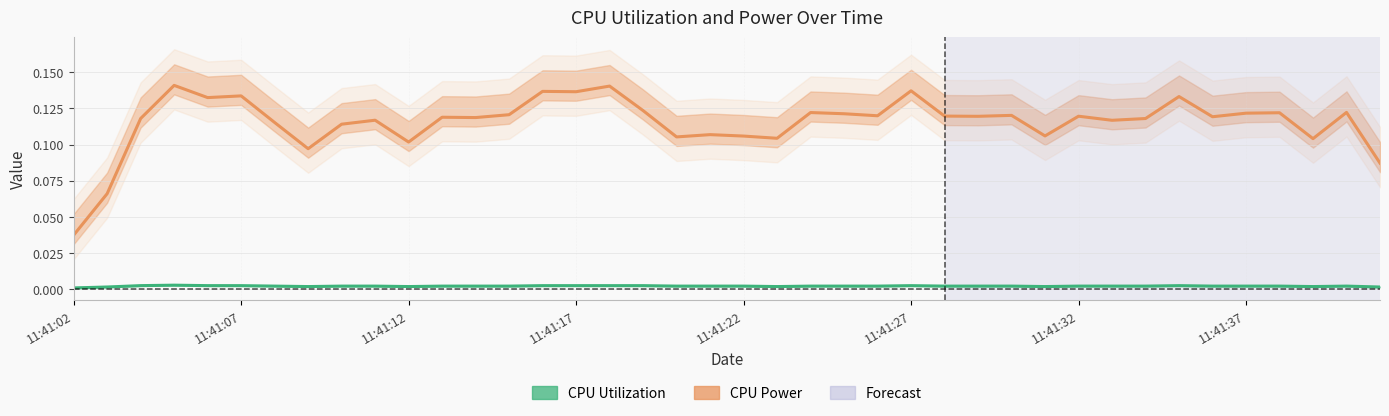

True or false: CPU Power and CPU Utilization intersect in this chart.

False